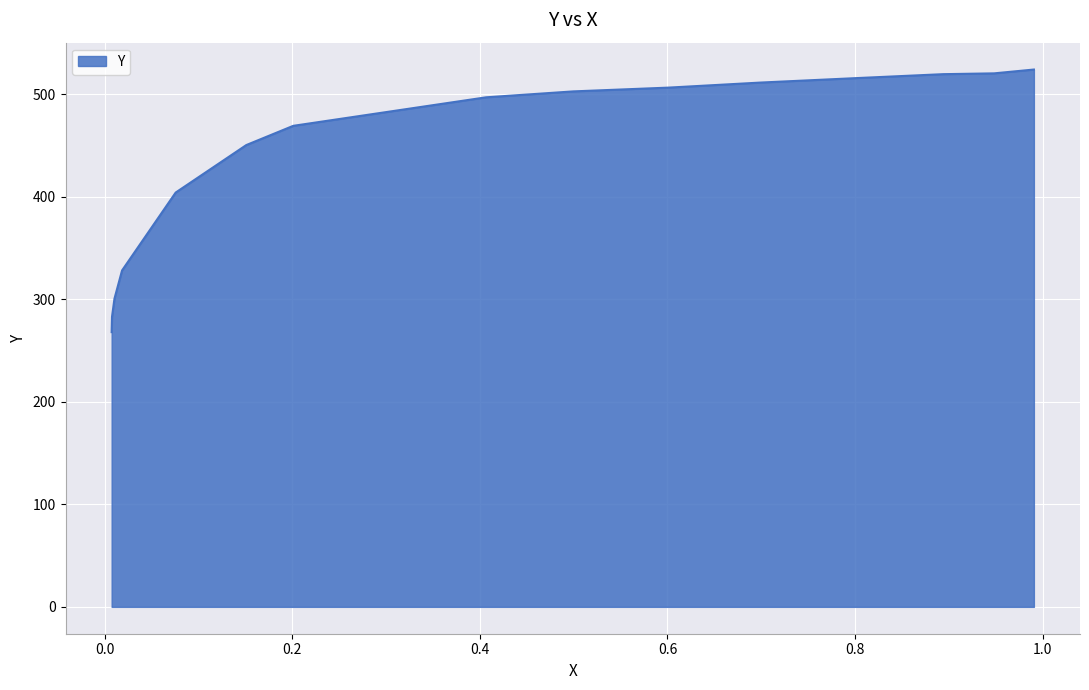

What is the maximum value shown in the chart?

524.1